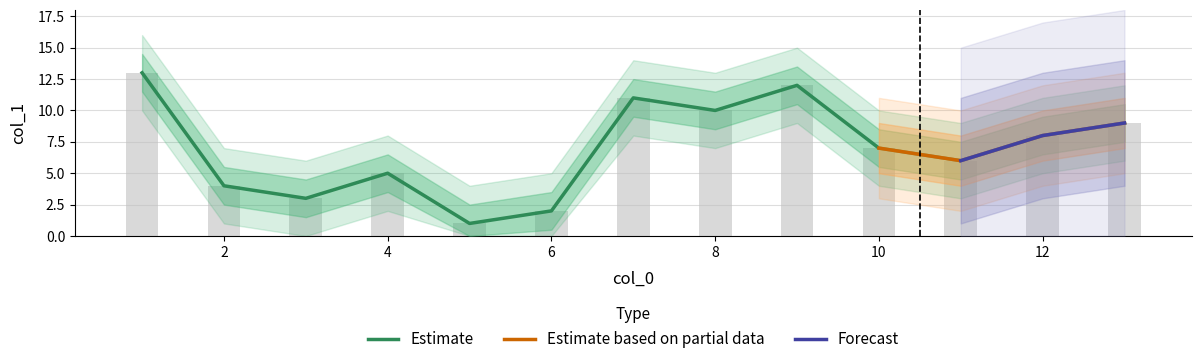

List the labels in order of value, largest first.

1, 9, 7, 8, 13, 12, 10, 11, 4, 2, 3, 6, 5